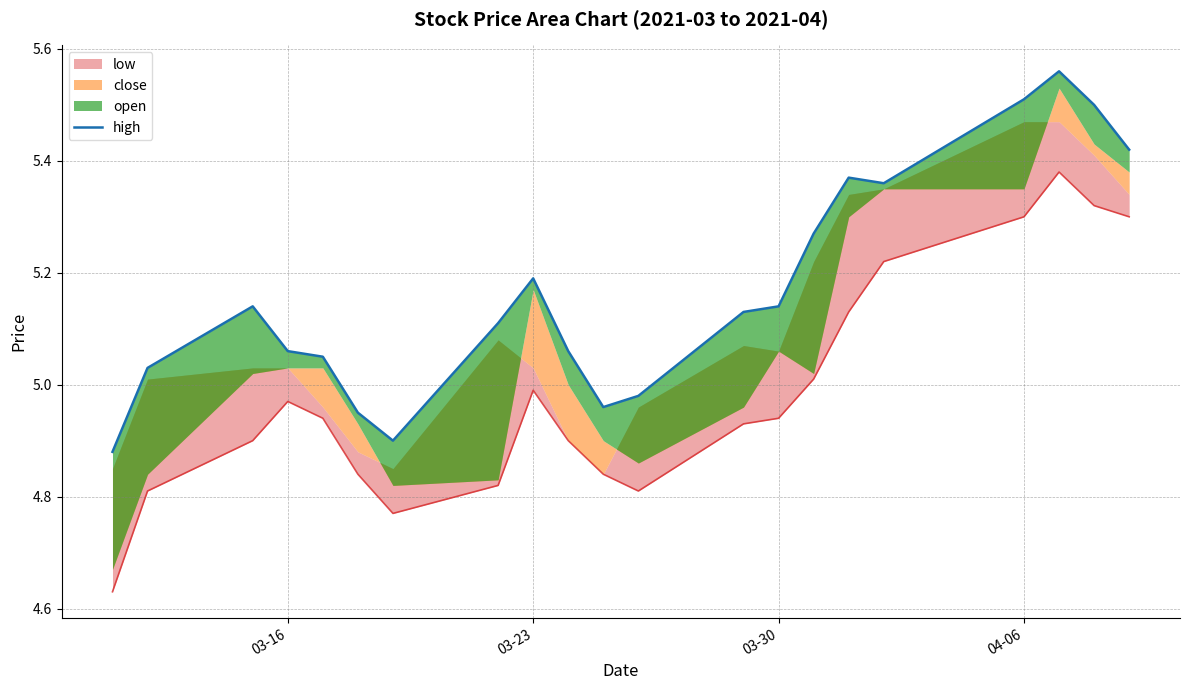

The chart shows a value of 8.9 at 03-30. True or false?

False